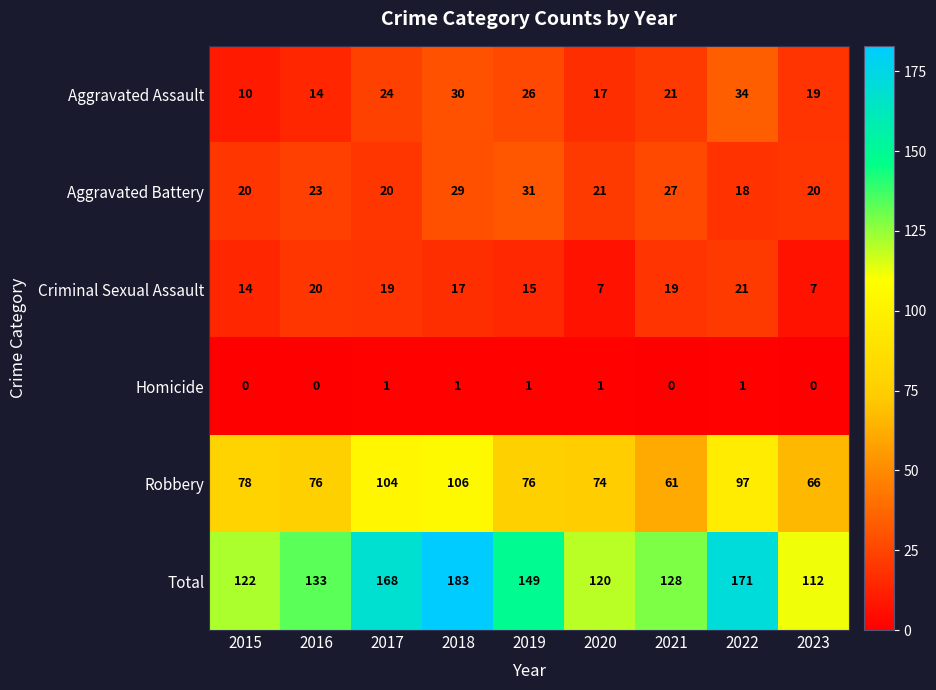

What is the lowest value of the Robbery series?

61